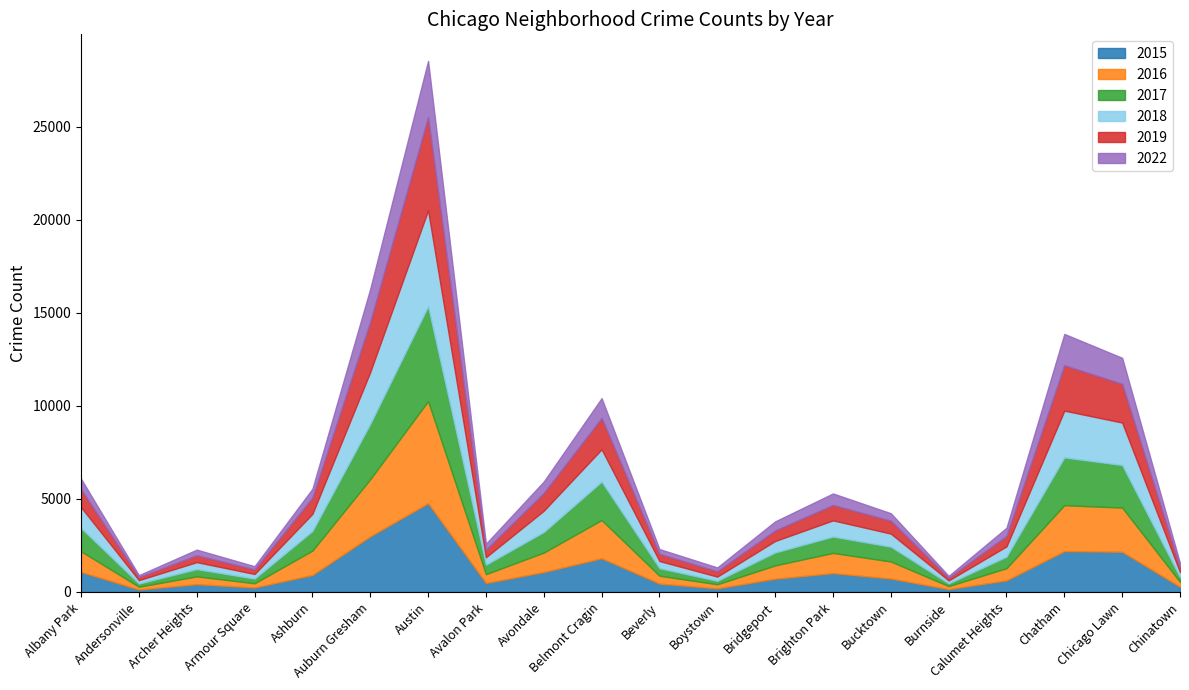

The 2019 series shows 124 at Chinatown. True or false?

False